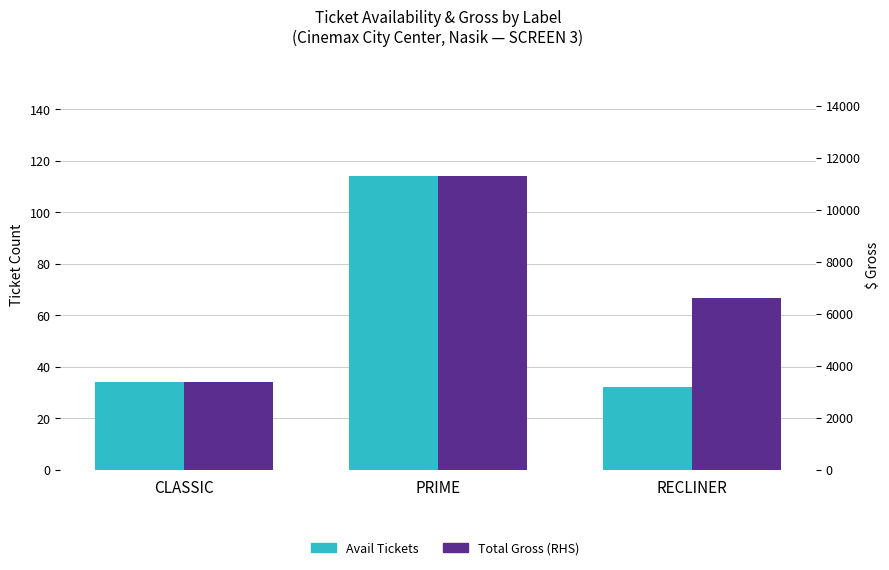

What is the label of the 2nd bar from the left?

PRIME